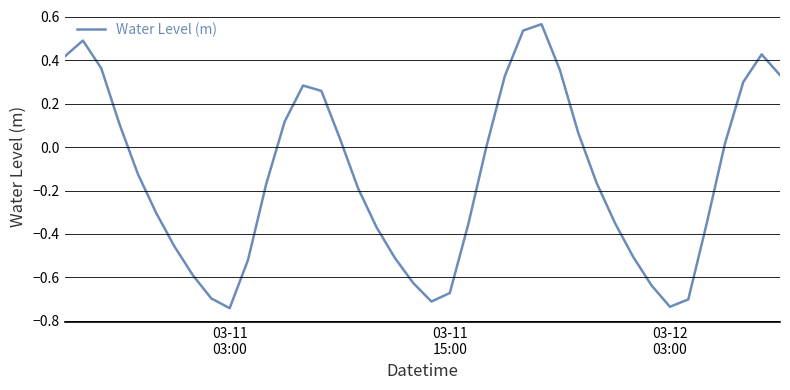

How many categories are shown in the chart?

40